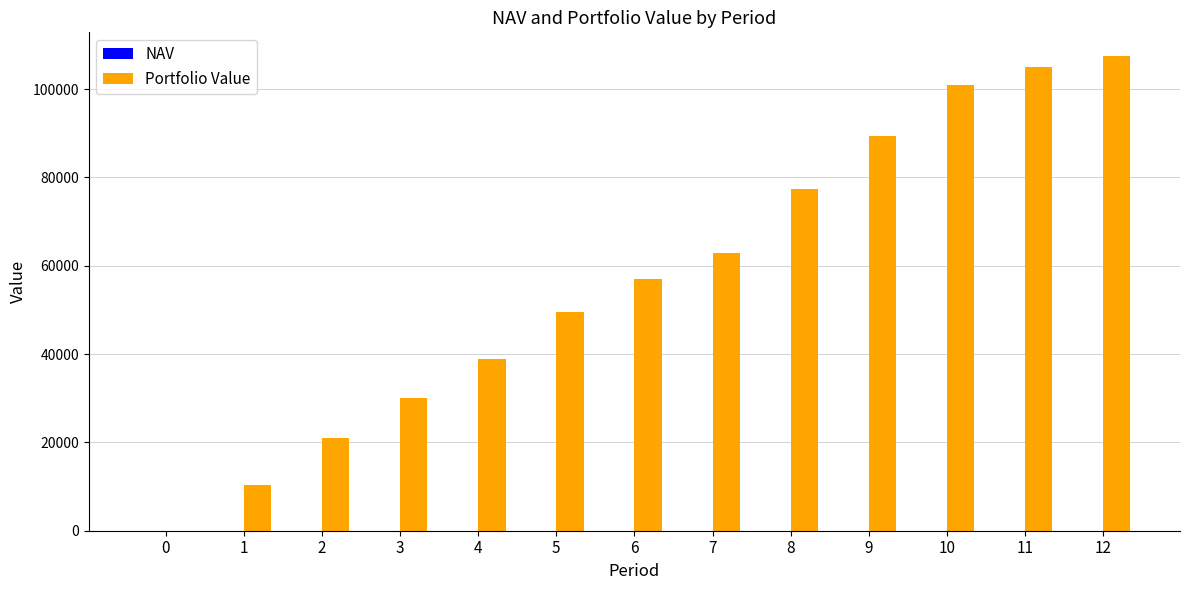

What is the maximum value for Portfolio Value?

107487.6